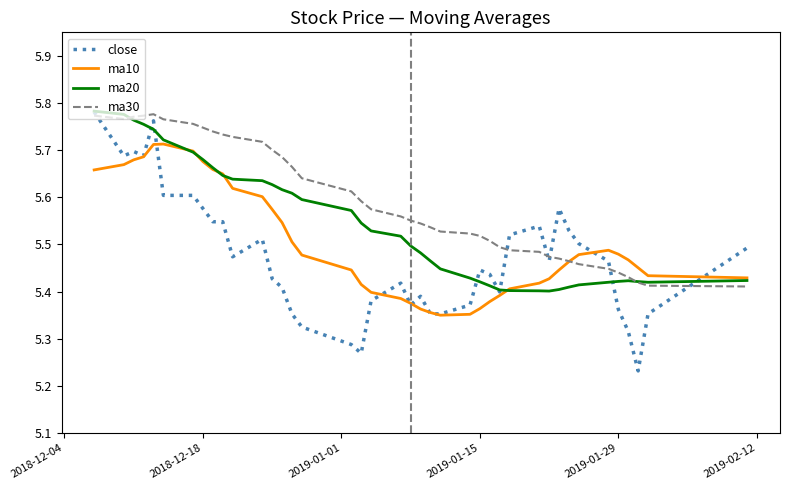

What are all the series names shown in the legend?

close, ma10, ma20, ma30